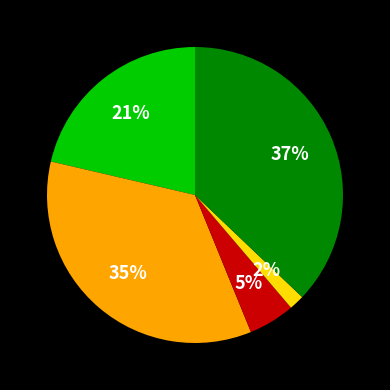

How many slices are in this pie chart?

5